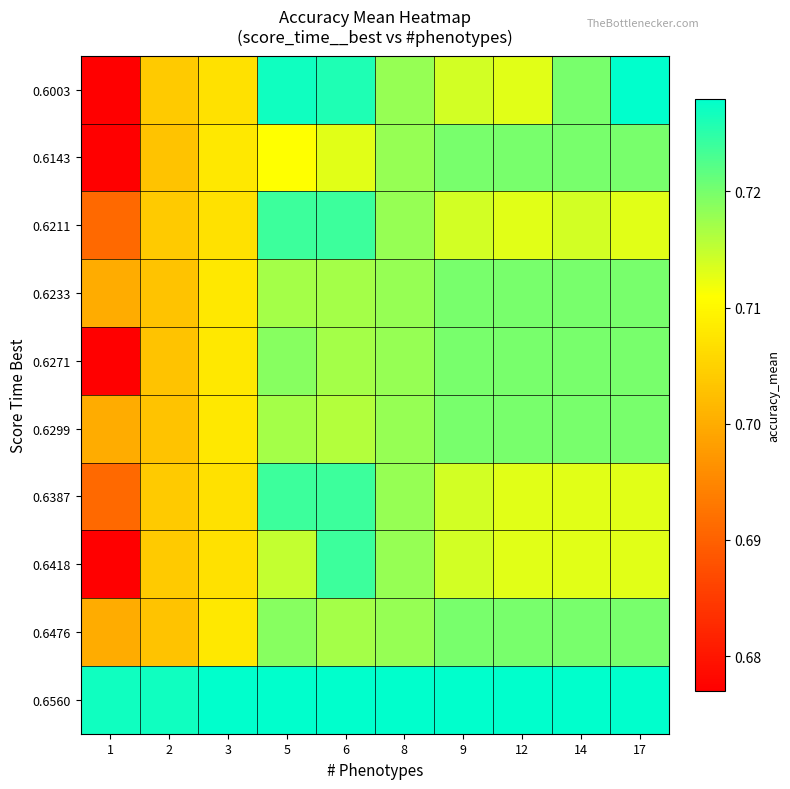

Reading left to right, extract all data points from this chart.

0.6003: 1=0.7	2=0.7	3=0.7	5=0.7	6=0.7	8=0.7	9=0.7	12=0.7	14=0.7	17=0.7
0.6143: 1=0.7	2=0.7	3=0.7	5=0.7	6=0.7	8=0.7	9=0.7	12=0.7	14=0.7	17=0.7
0.6211: 1=0.7	2=0.7	3=0.7	5=0.7	6=0.7	8=0.7	9=0.7	12=0.7	14=0.7	17=0.7
0.6233: 1=0.7	2=0.7	3=0.7	5=0.7	6=0.7	8=0.7	9=0.7	12=0.7	14=0.7	17=0.7
0.6271: 1=0.7	2=0.7	3=0.7	5=0.7	6=0.7	8=0.7	9=0.7	12=0.7	14=0.7	17=0.7
0.6299: 1=0.7	2=0.7	3=0.7	5=0.7	6=0.7	8=0.7	9=0.7	12=0.7	14=0.7	17=0.7
0.6387: 1=0.7	2=0.7	3=0.7	5=0.7	6=0.7	8=0.7	9=0.7	12=0.7	14=0.7	17=0.7
0.6418: 1=0.7	2=0.7	3=0.7	5=0.7	6=0.7	8=0.7	9=0.7	12=0.7	14=0.7	17=0.7
0.6476: 1=0.7	2=0.7	3=0.7	5=0.7	6=0.7	8=0.7	9=0.7	12=0.7	14=0.7	17=0.7
0.6560: 1=0.7	2=0.7	3=0.7	5=0.7	6=0.7	8=0.7	9=0.7	12=0.7	14=0.7	17=0.7